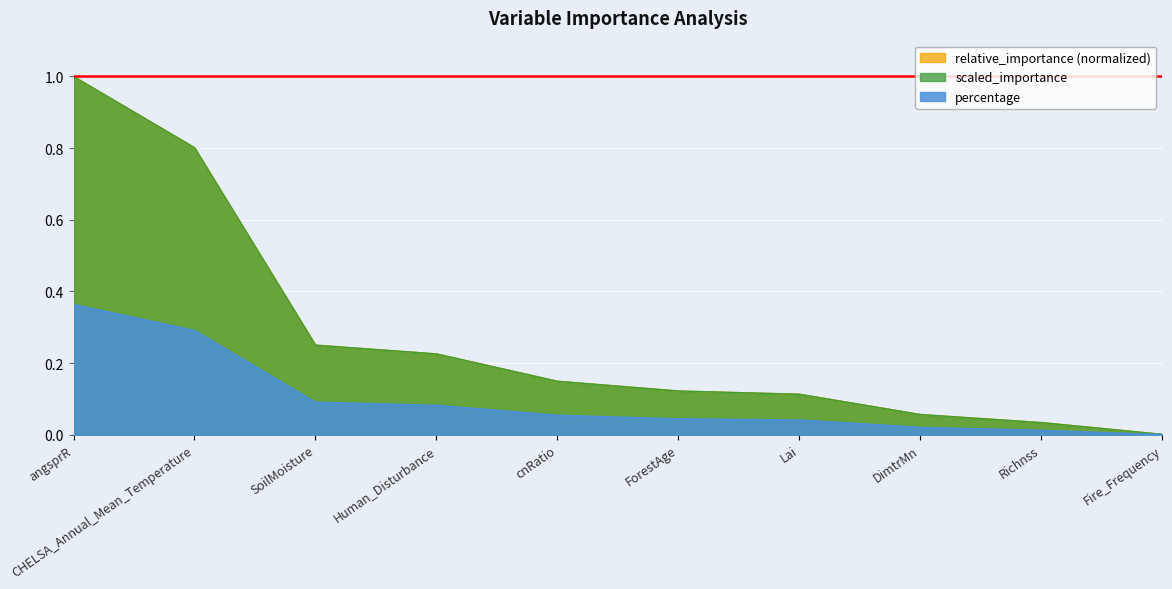

How many distinct data groups are displayed?

3